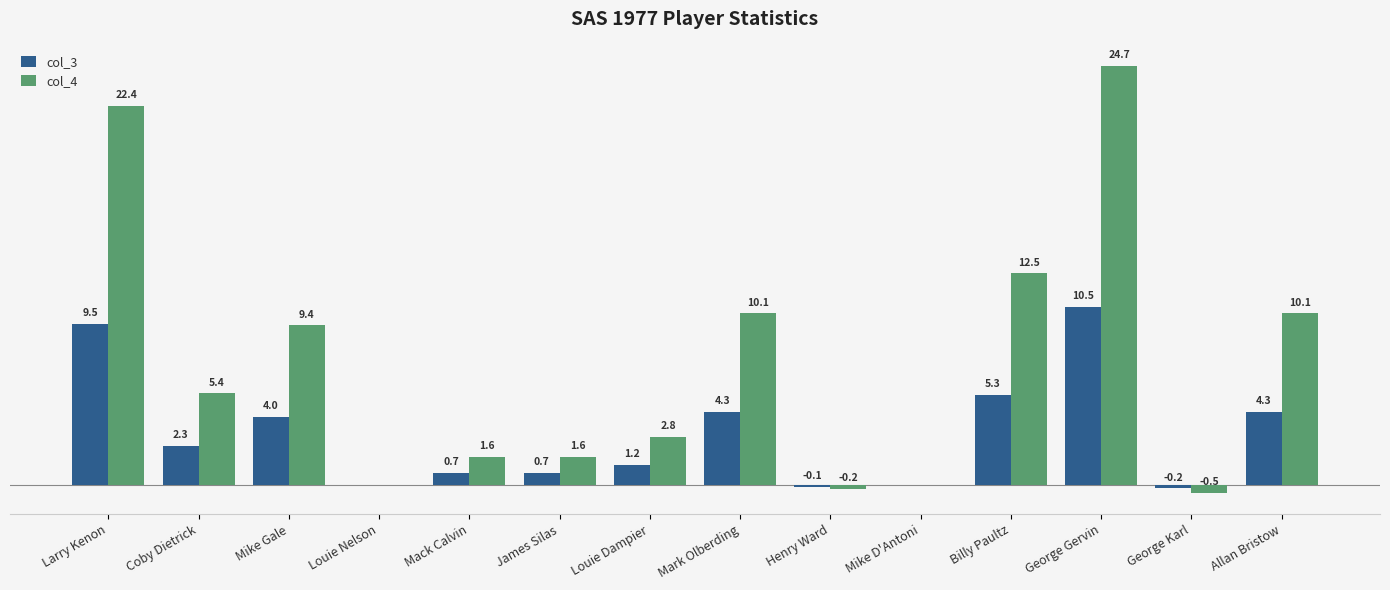

At which label is col_4 closest to 12?

Billy Paultz